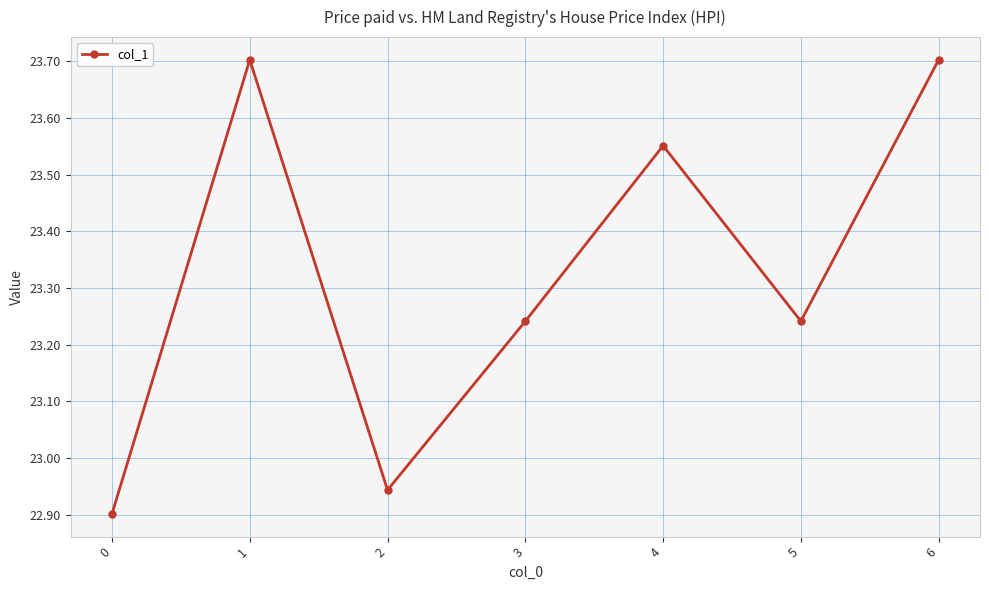

How many values are below 23?

2